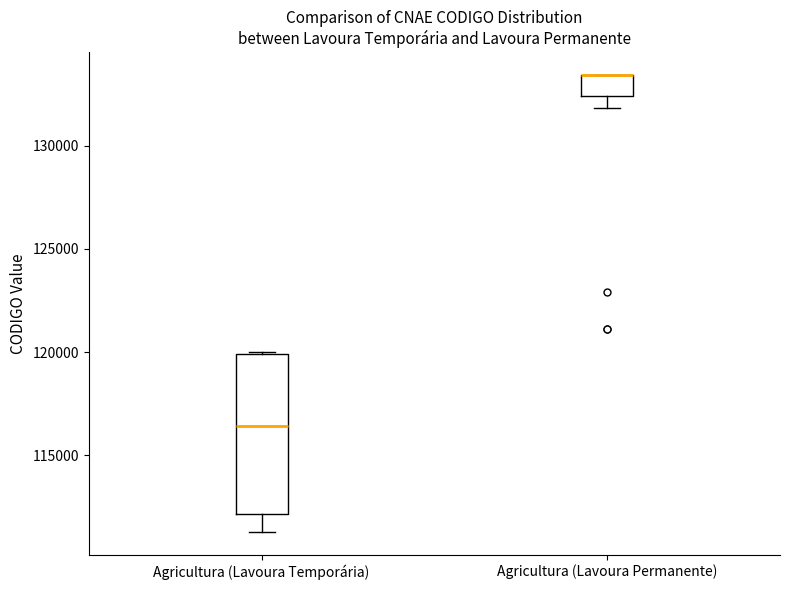

Reading left to right, read every box against the y-axis: the position of its median line, the range the box covers, and the ends of its whiskers. The values are not printed on the chart, so give them approximately, as read against the axis.

Agricultura (Lavoura Temporária): median 116500, box 112000 to 120000, whiskers 111500 to 120000
Agricultura (Lavoura Permanente): median 133500 (drawn on the box's upper edge), box 132500 to 133500, whiskers 132000 to 133500